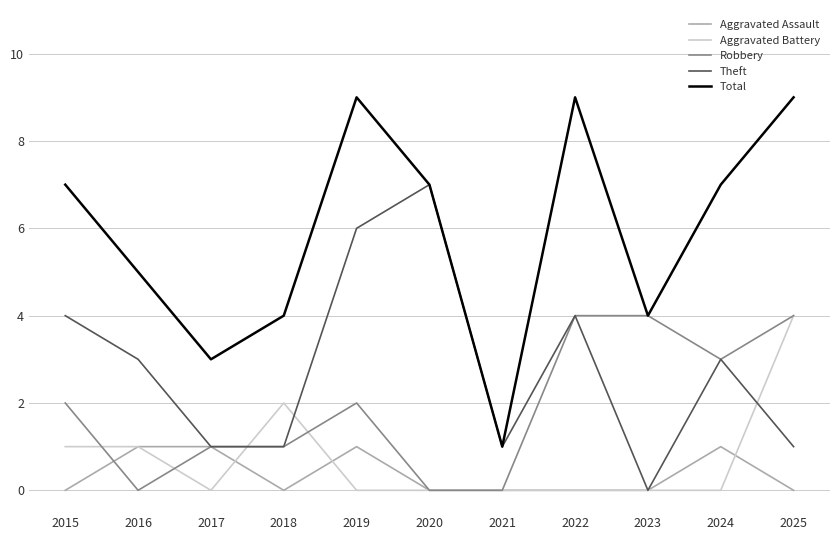

Which category has the lowest value in the Theft series?

2023